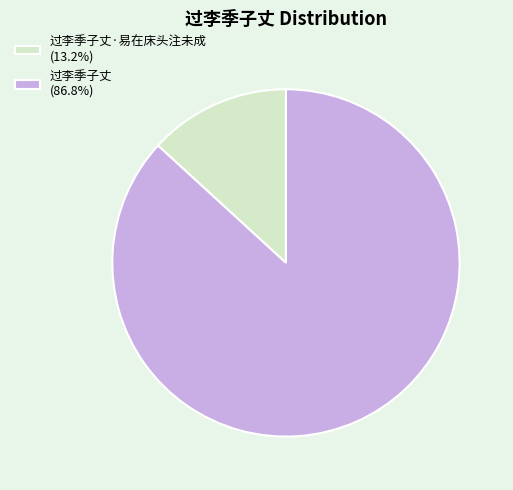

Does 过李季子丈 (86.8%) represent more than half of the total?

Yes